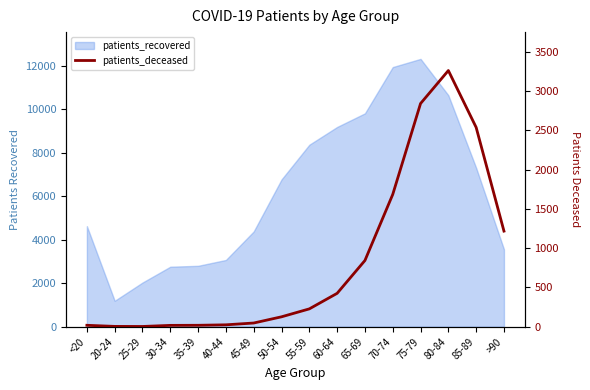

True or false: the data shows 47 at 45-49.

True